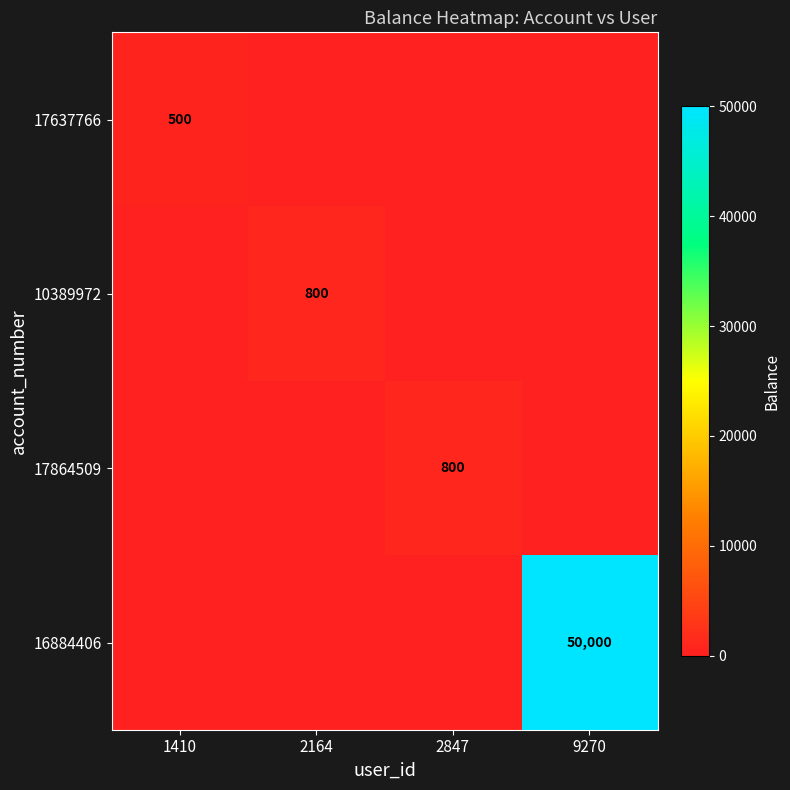

The value of 17637766 at 1410 is 280. True or false?

False